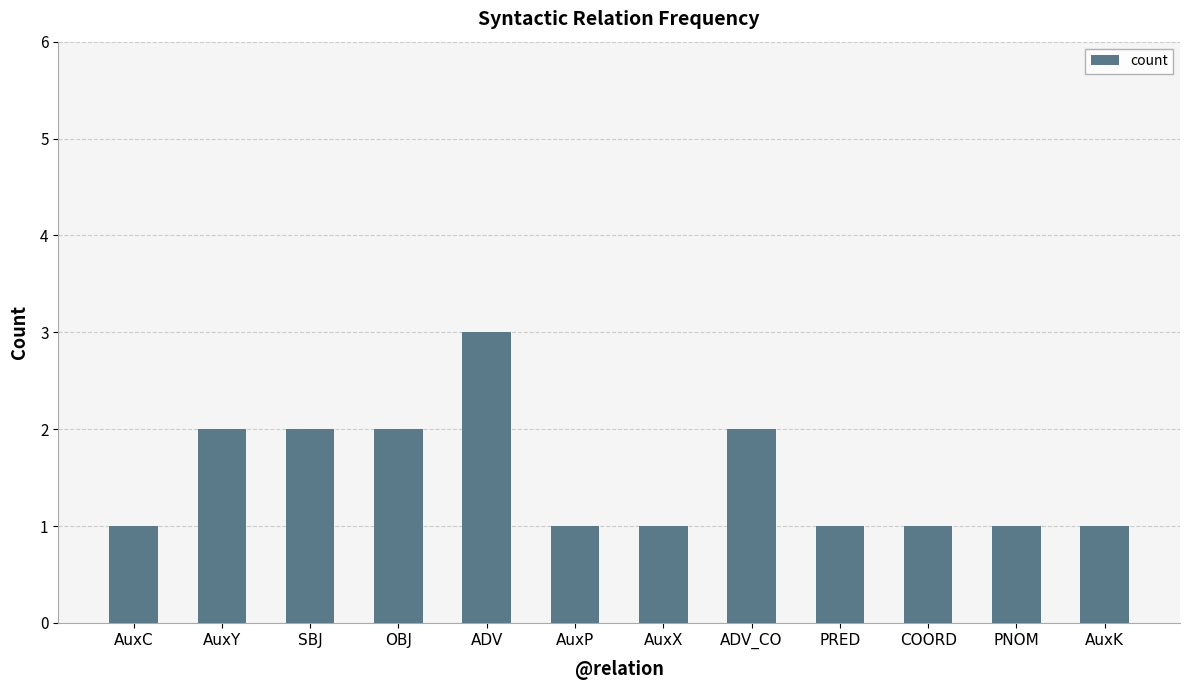

Count the values in the range 1 to 2.

11